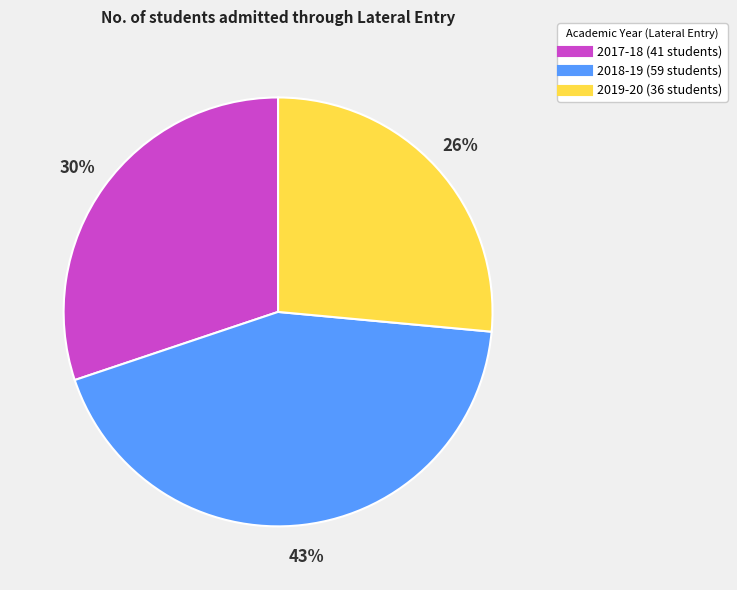

The 2019-20 slice represents 13% of the pie. True or false?

False